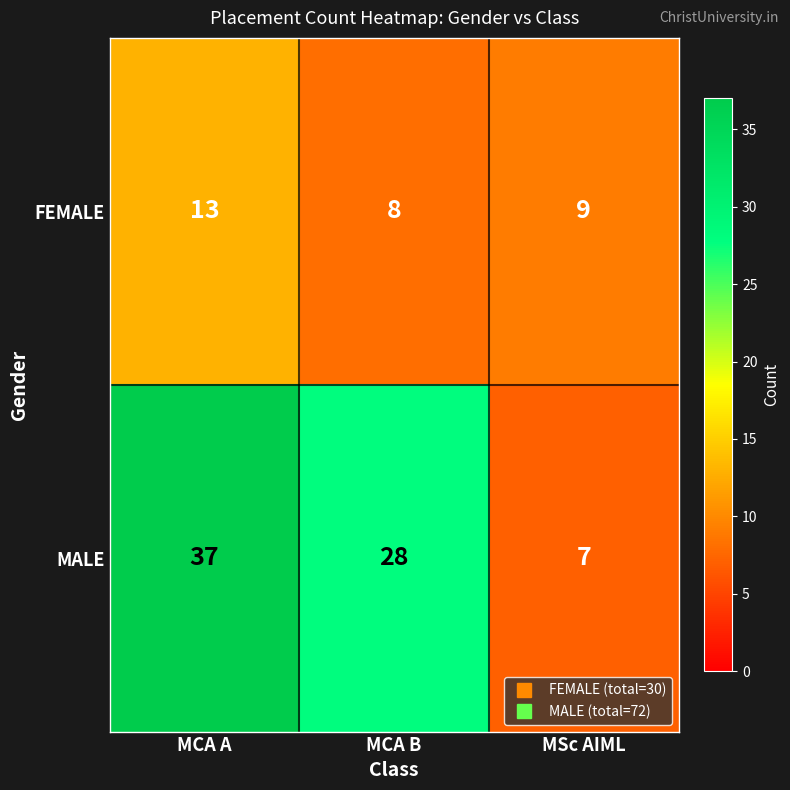

What is the highest value of the FEMALE series?

13